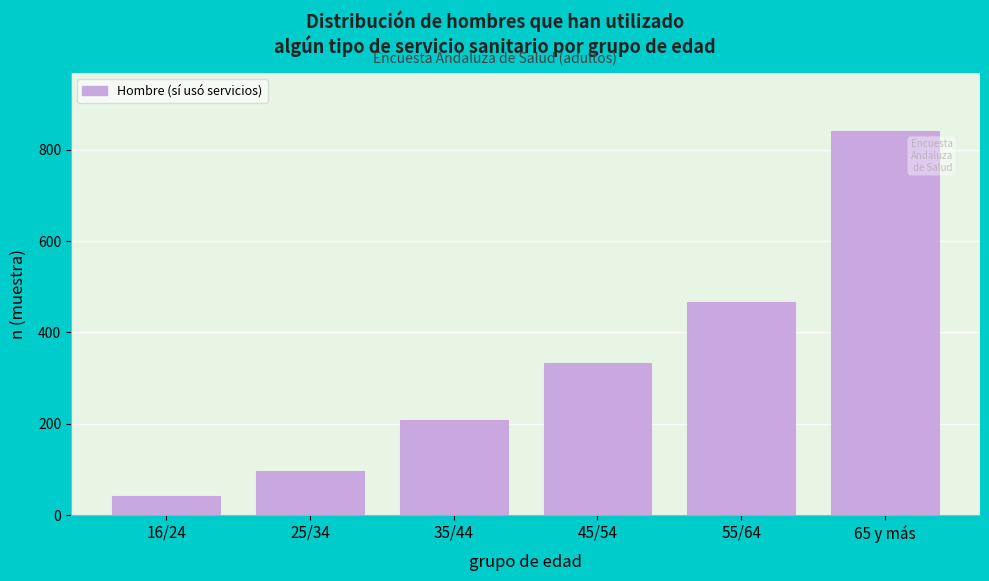

Reading right to left, extract all data points from this chart.

65 y más=842	55/64=466	45/54=334	35/44=209	25/34=96	16/24=41